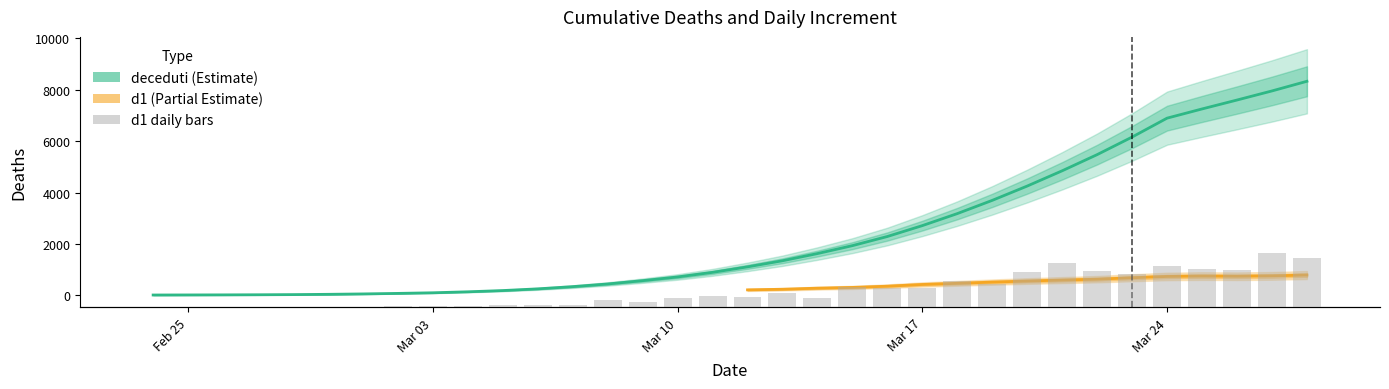

What is the spread (max minus min) of values at 2020-03-16?

1940.8